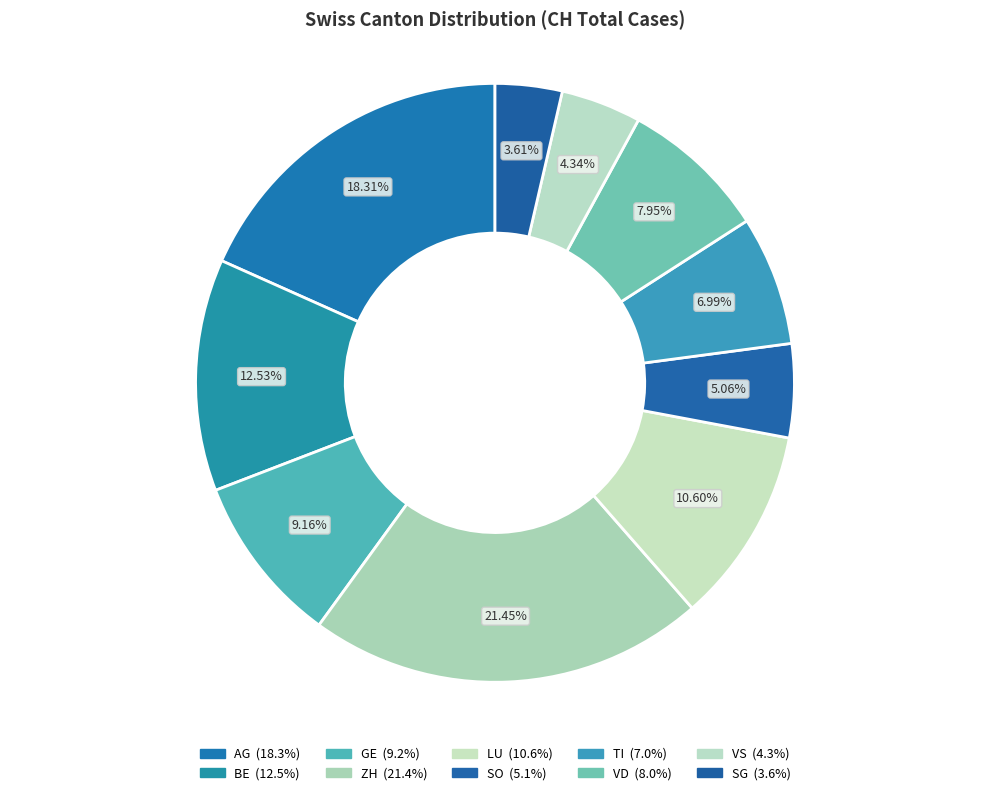

What percentage is the VS slice, to the nearest percent?

4%